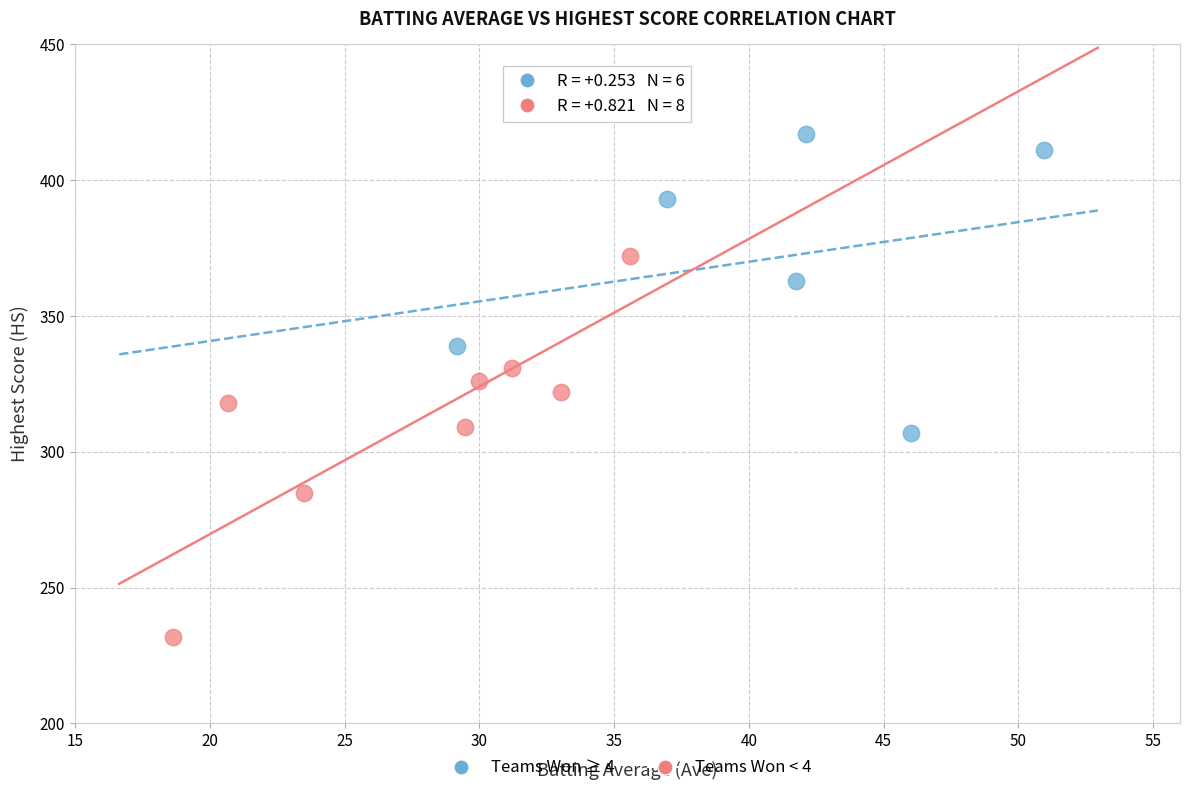

Which series contains the lowest Y value?

Teams Won < 4